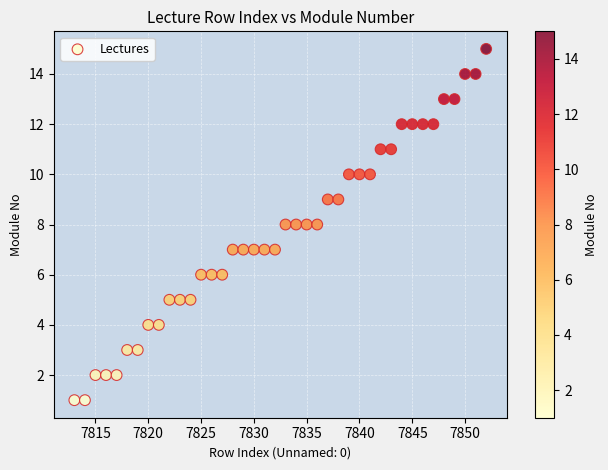

What is the range of Y values (max minus min)?

14